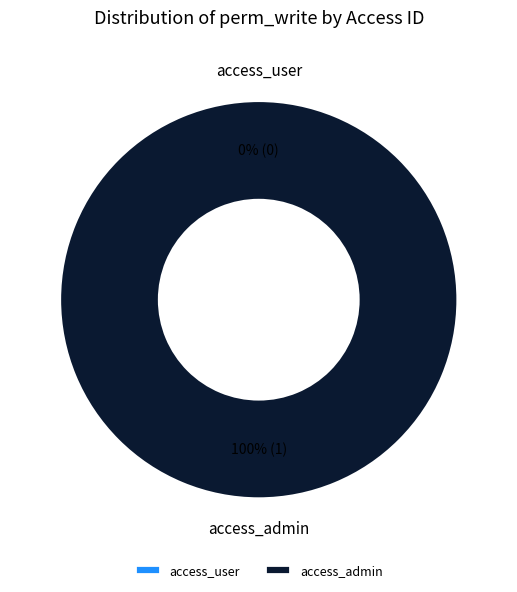

Is it true that access_user is 0% of the pie?

True